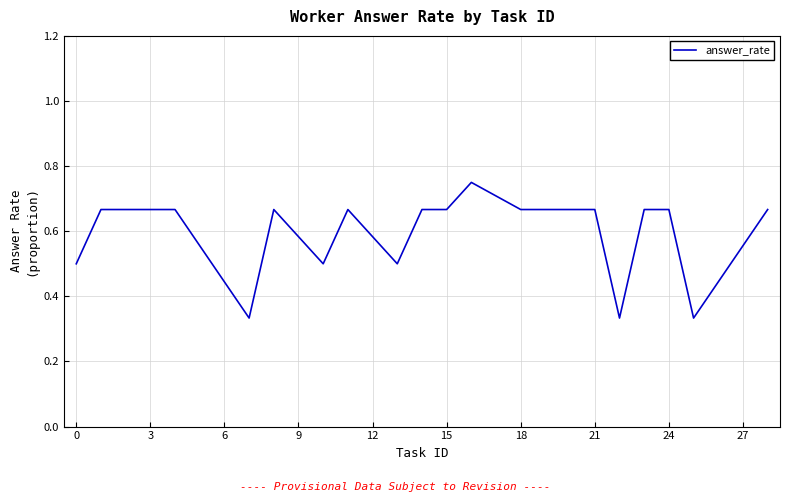

What is the difference between the maximum and minimum values?

0.4